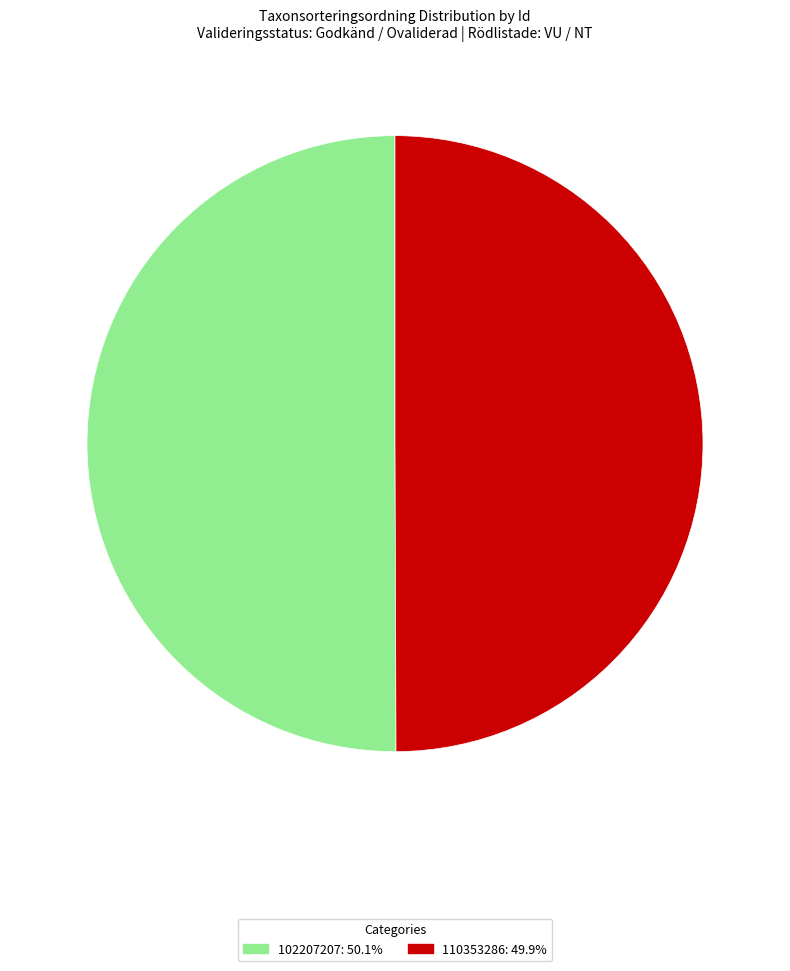

Do 110353286: 49.9% and 102207207: 50.1% together represent more than half of the pie?

Yes